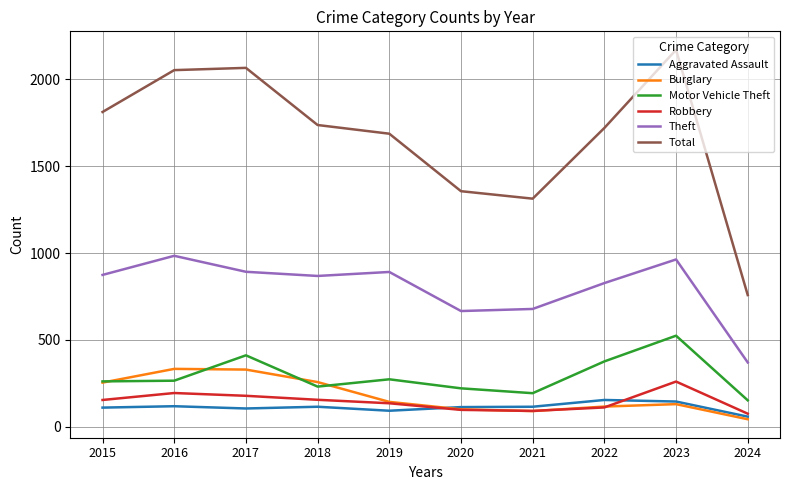

What is the sum of the Robbery values at 2016 and 2015?

348